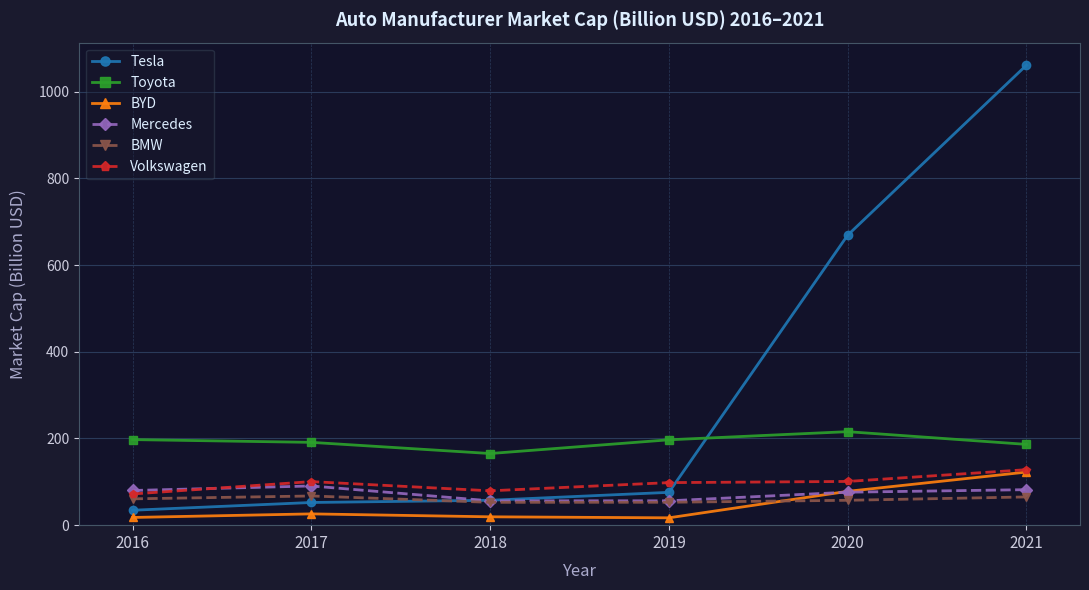

What is the spread (max minus min) of values at 2021?

995.9